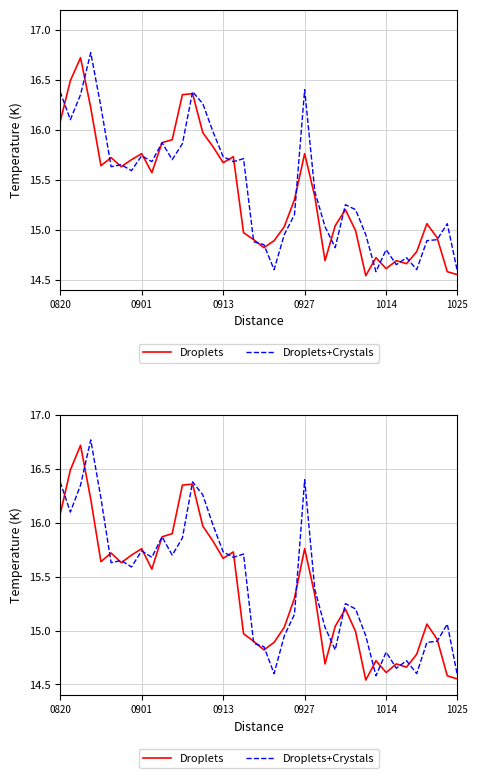

Rank the series at 31 from lowest to highest value.

Droplets+Crystals, Droplets